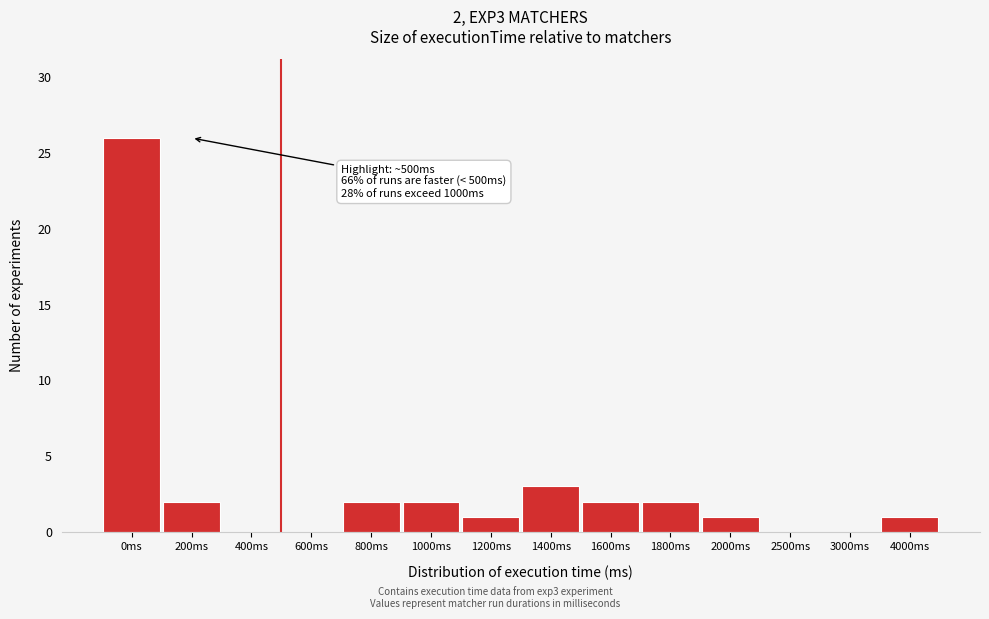

Reading left to right, what are all the values shown in this chart?

0ms=26	200ms=2	400ms=0	600ms=0	800ms=2	1000ms=2	1200ms=1	1400ms=3	1600ms=2	1800ms=2	2000ms=1	2500ms=0	3000ms=0	4000ms=1